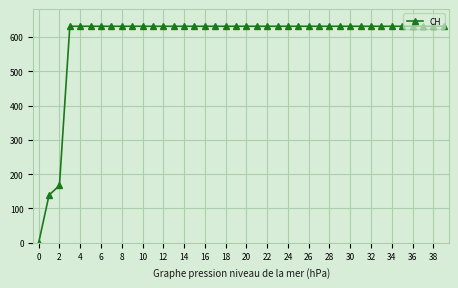

What is the average value?

591